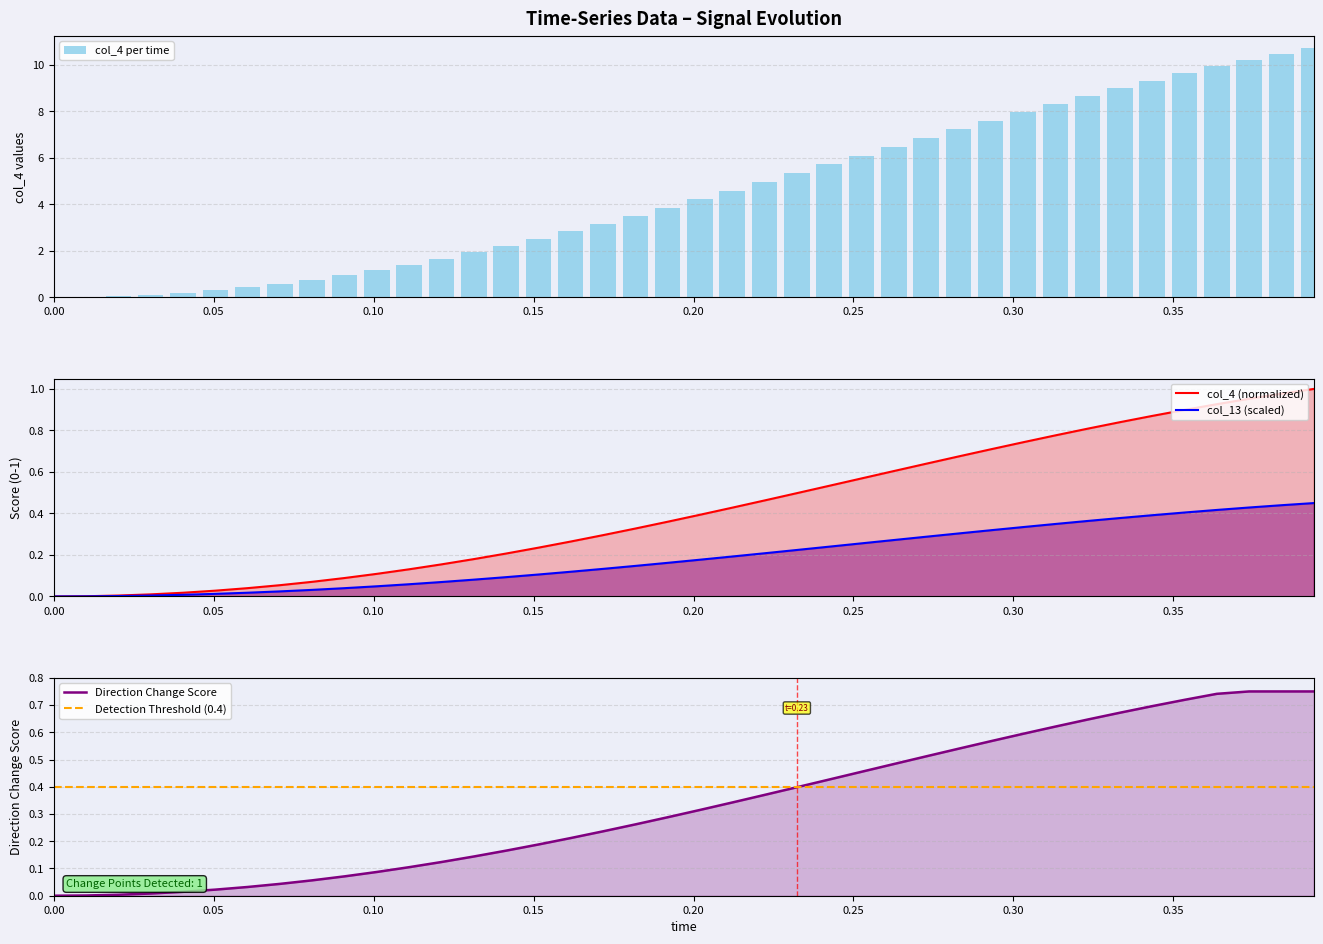

What is the maximum value for col_4 per time?

10.7